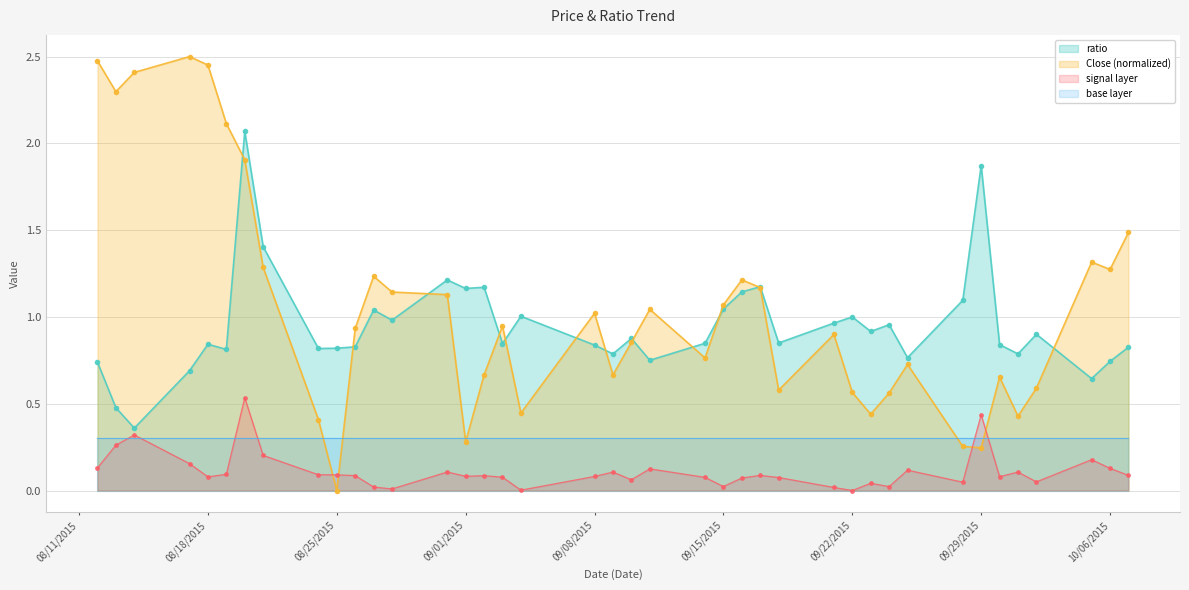

At which category does ratio reach its first local peak?

08/18/2015